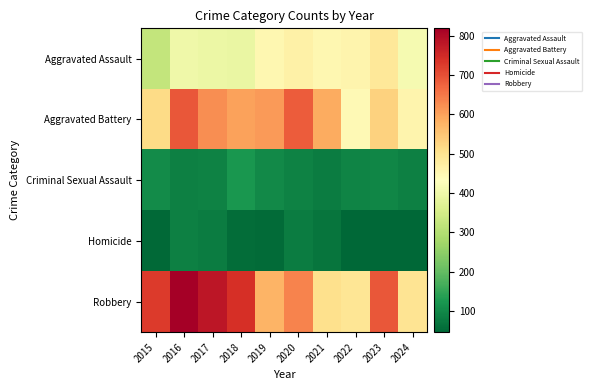

Which has a higher value, 2022 or 2017?

2022